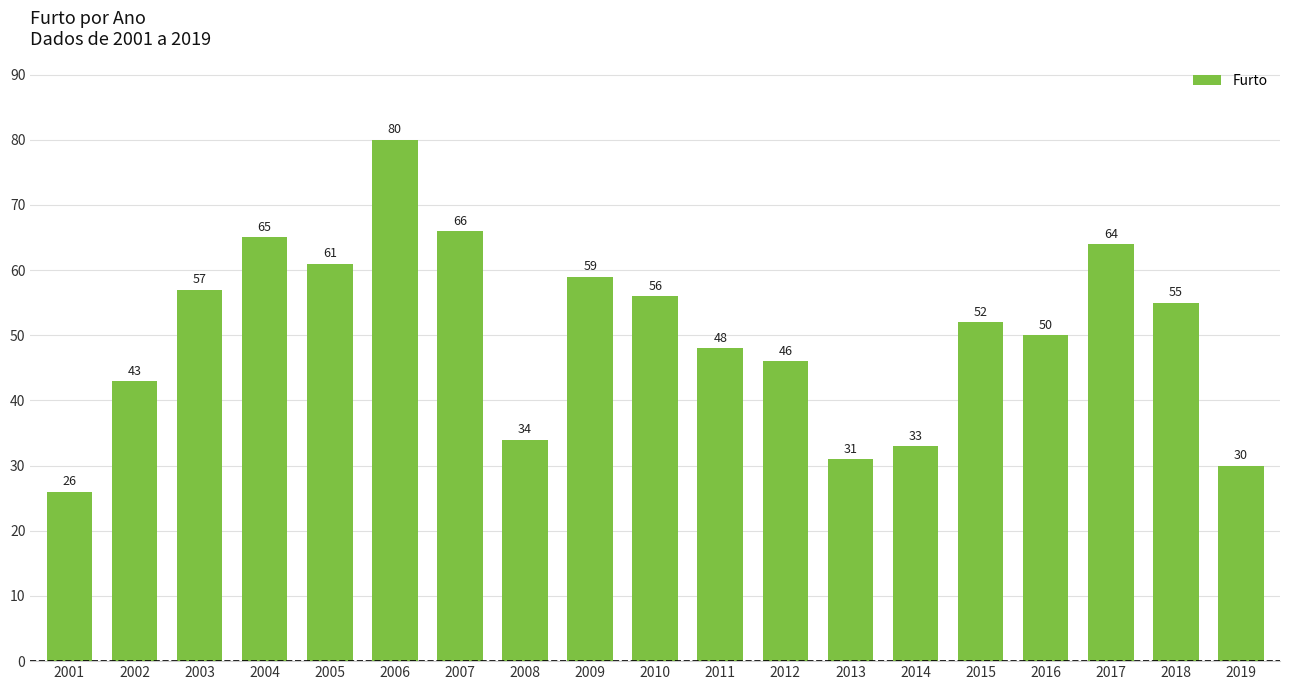

What is the difference between the second highest and second lowest values?

36